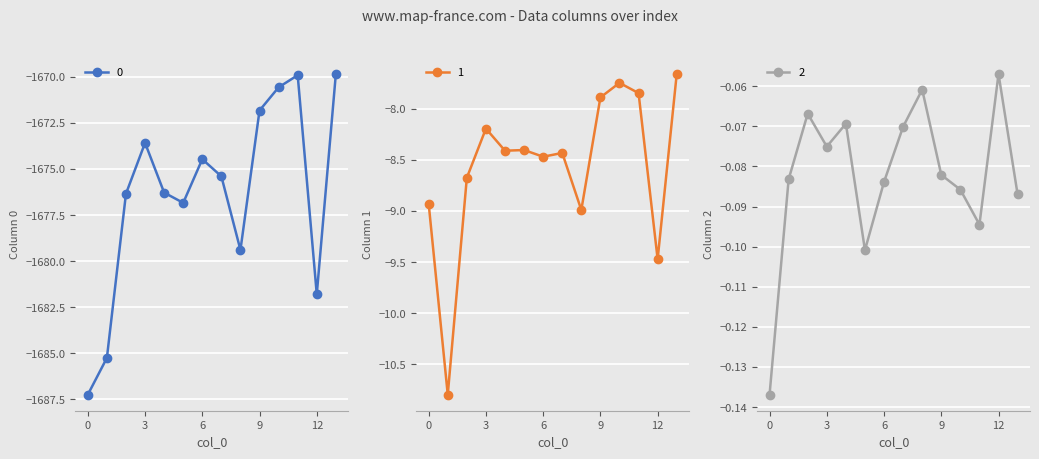

True or false: 1 and 2 cross at least once.

False